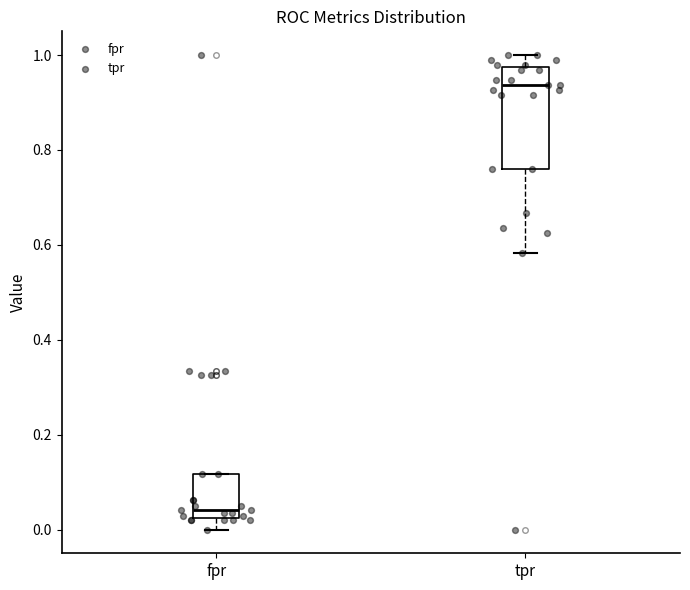

Reading left to right, read every box against the y-axis: the position of its median line, the range the box covers, and the ends of its whiskers. The values are not printed on the chart, so give them approximately, as read against the axis.

fpr: median 0.04, box 0.02 to 0.12, whiskers 0.00 to 0.12
tpr: median 0.94, box 0.76 to 0.98, whiskers 0.58 to 1.00